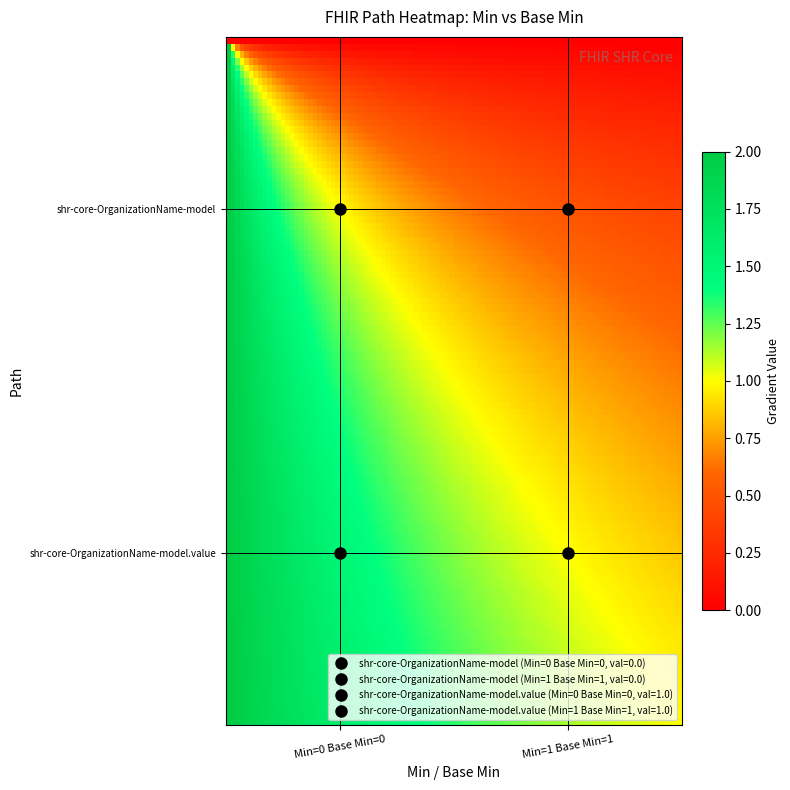

Reading right to left, list all the values displayed in this chart.

shr-core-OrganizationName-model: 0	0
shr-core-OrganizationName-model.value: 1	1